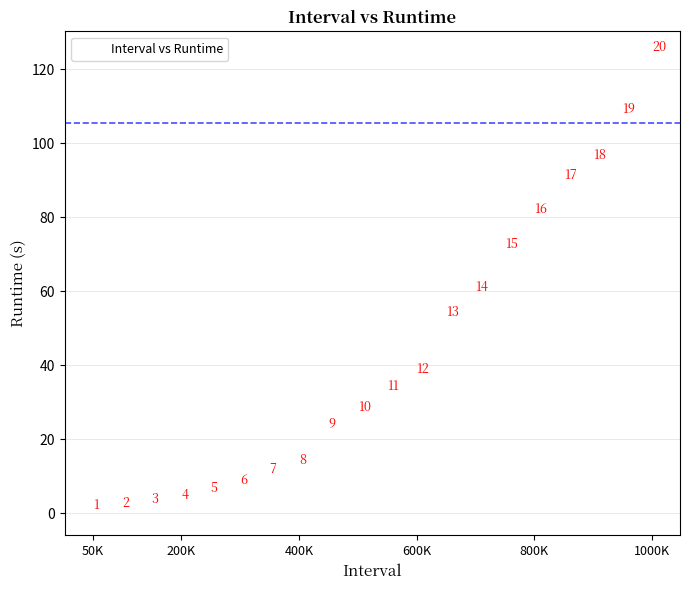

What is the range of X values (max minus min)?

950000.0